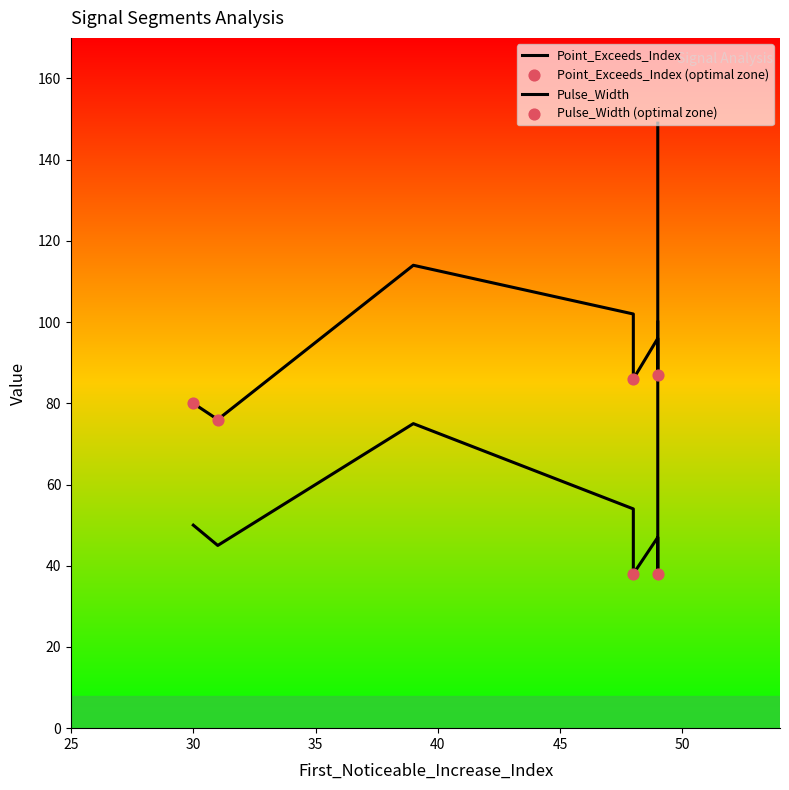

At how many categories does at least one series exceed 39?

8